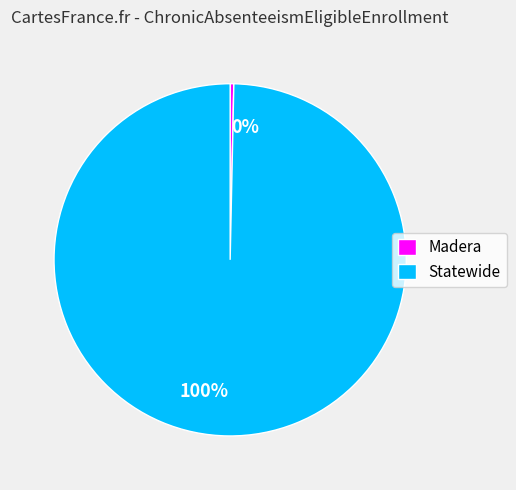

Approximately how many times larger is the value at Statewide compared to Madera?

300.0